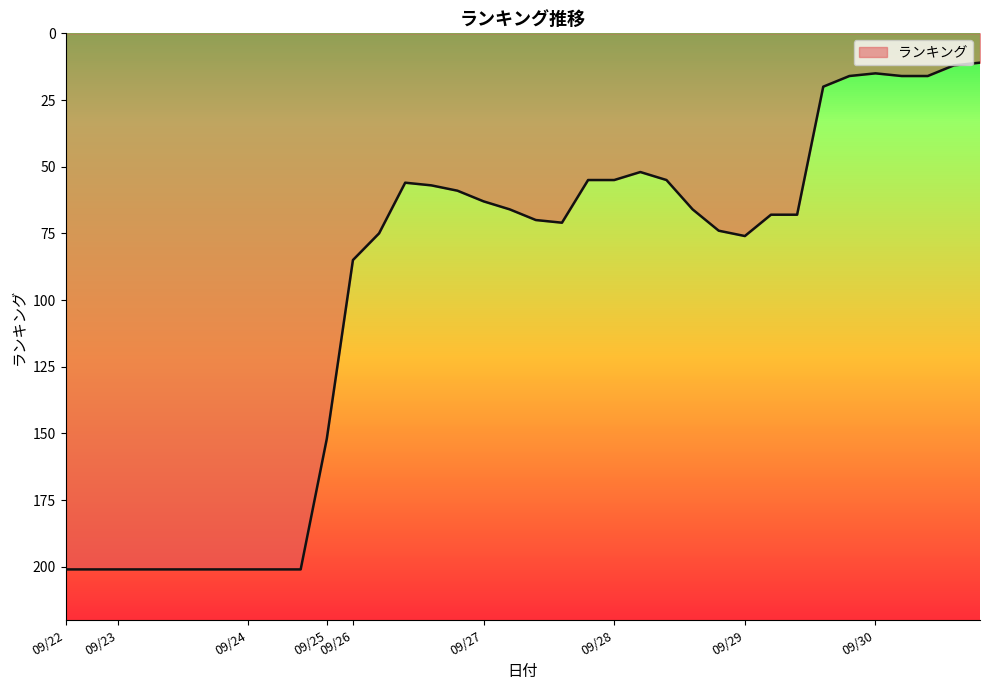

What is the difference between the maximum and minimum values?

190